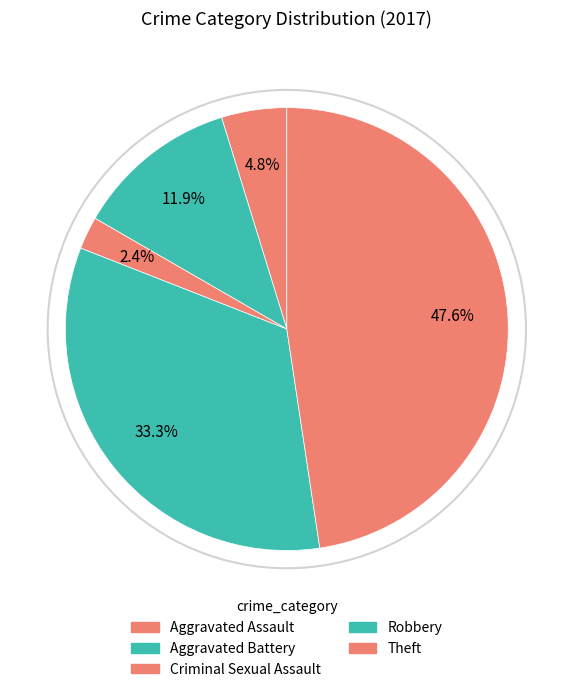

How many slices are in this pie chart?

5